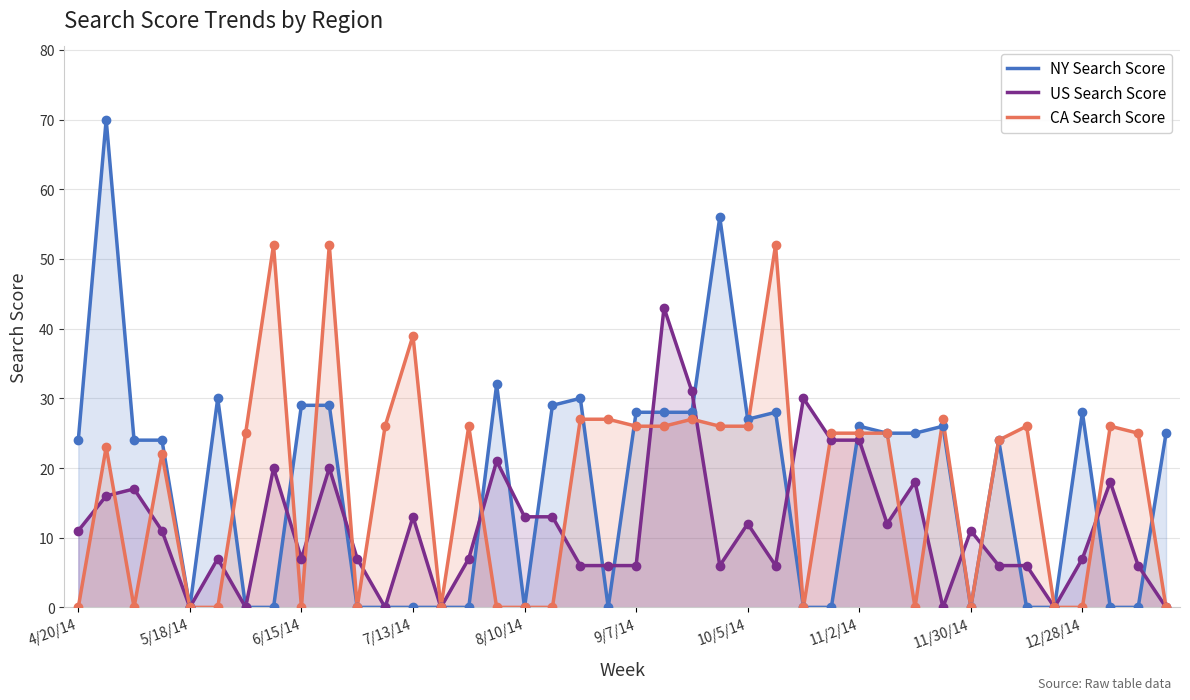

What is the spread (max minus min) of values at 8/10/14?

13